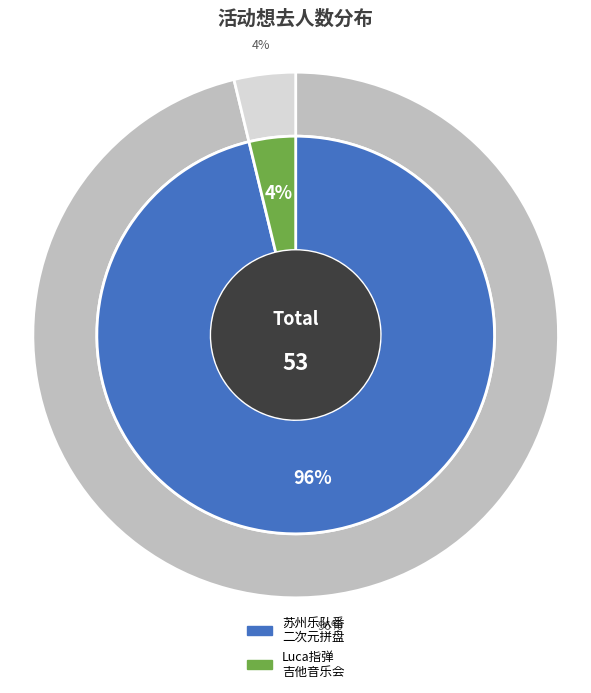

Which category has the biggest portion of the pie?

苏州·乐队番同人only live Band Set二次元乐队拼盘